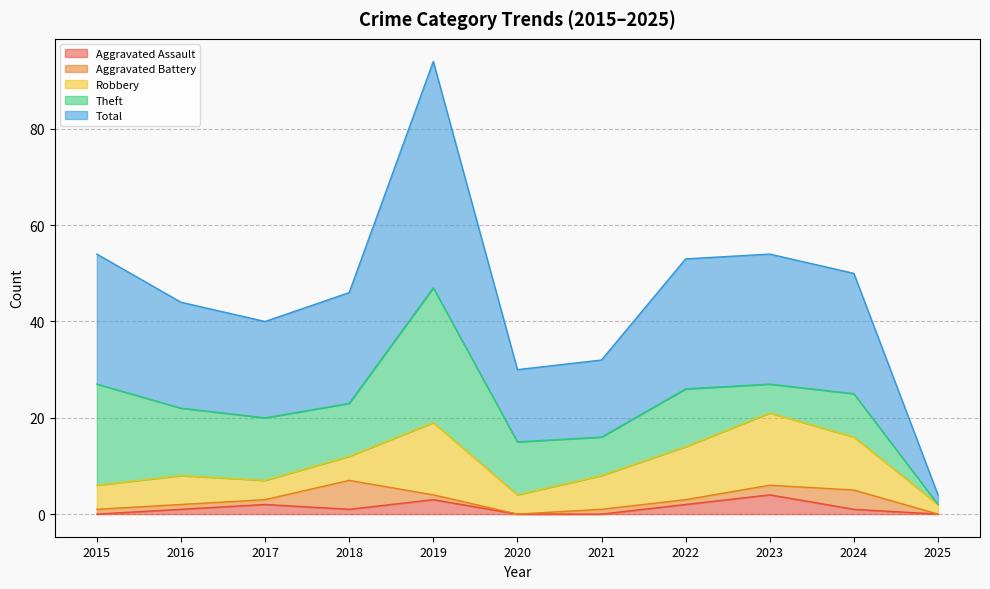

True or false: Robbery and Aggravated Battery cross at least once.

True